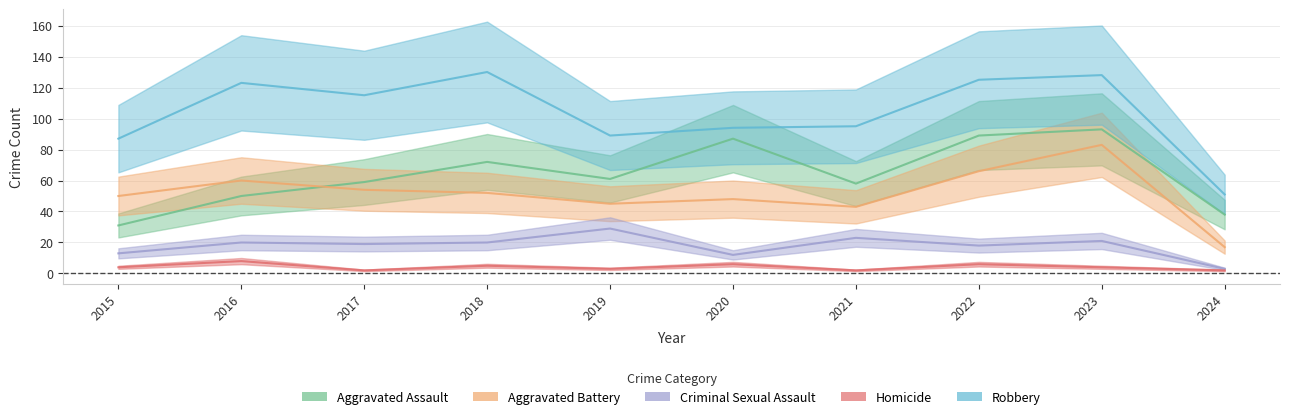

Rank the categories by Aggravated Assault value from lowest to highest.

2015, 2024, 2016, 2021, 2017, 2019, 2018, 2020, 2022, 2023